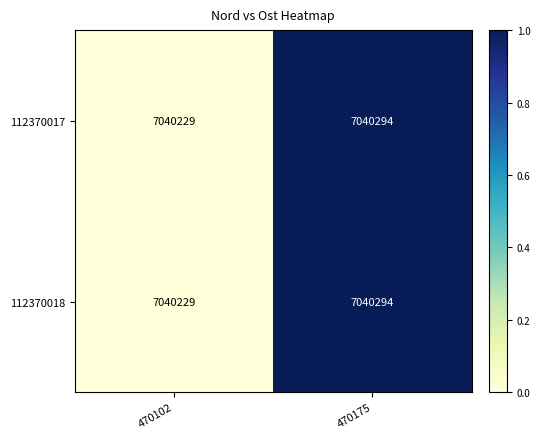

At which category is the sum across all series the highest?

470175